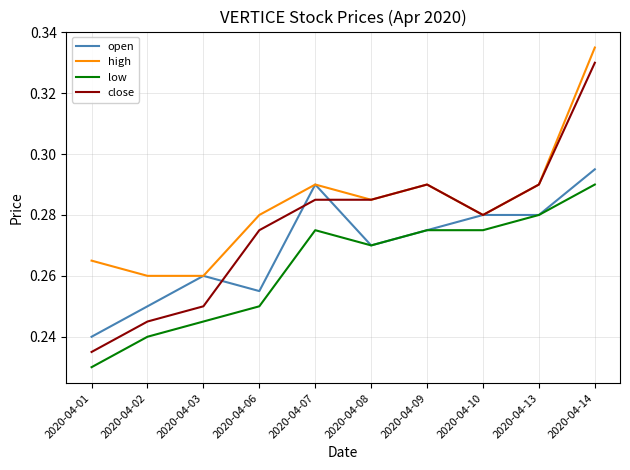

Is the value of low at 2020-04-07 greater than the value of high at 2020-04-08?

No